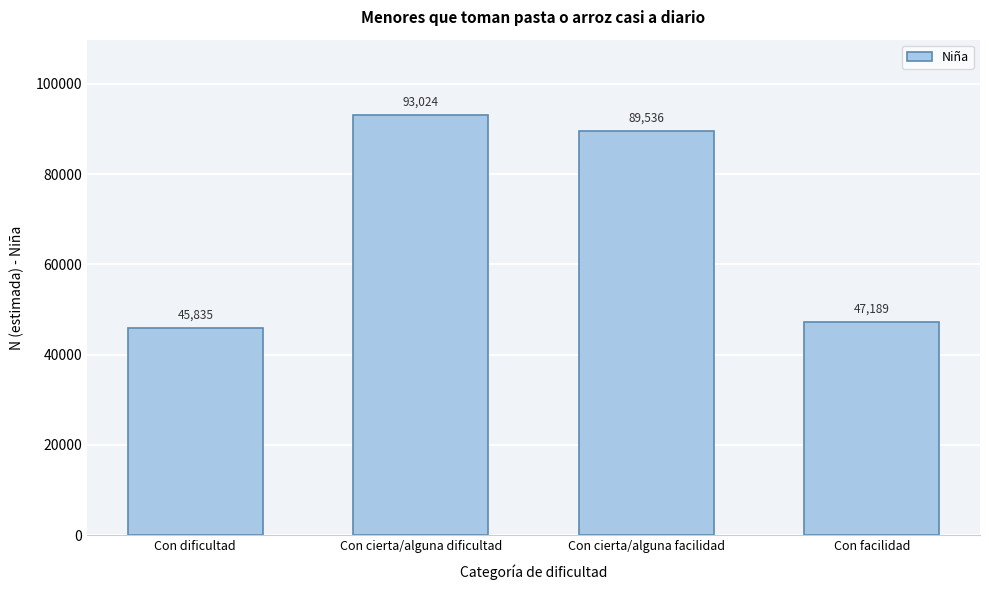

Reading right to left, list all the values displayed in this chart.

47189	89536	93024	45835